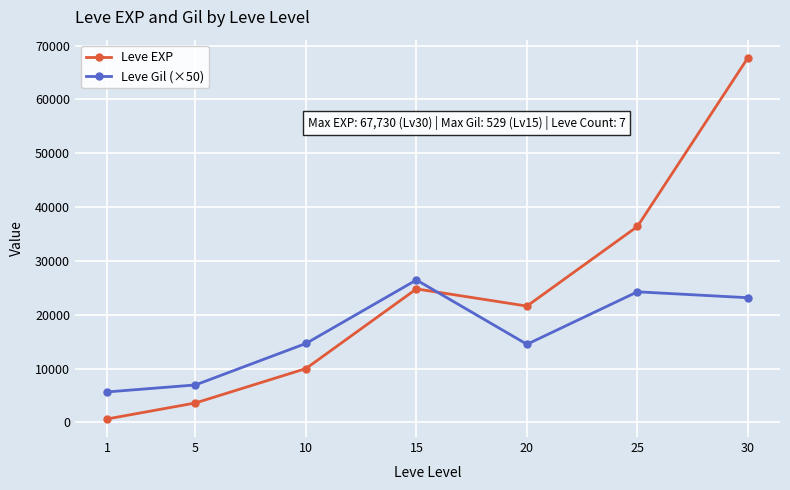

What is the smallest value displayed?

630